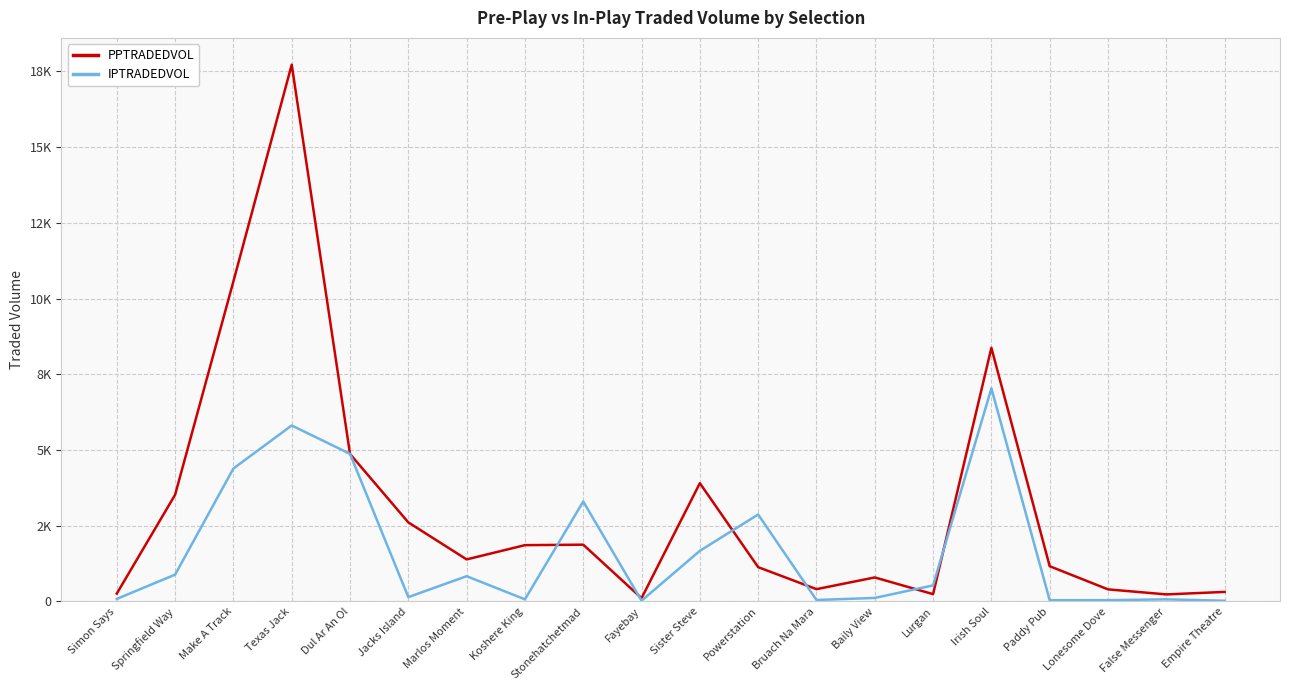

Where do PPTRADEDVOL and IPTRADEDVOL first cross each other?

Texas Jack and Dul Ar An Ol